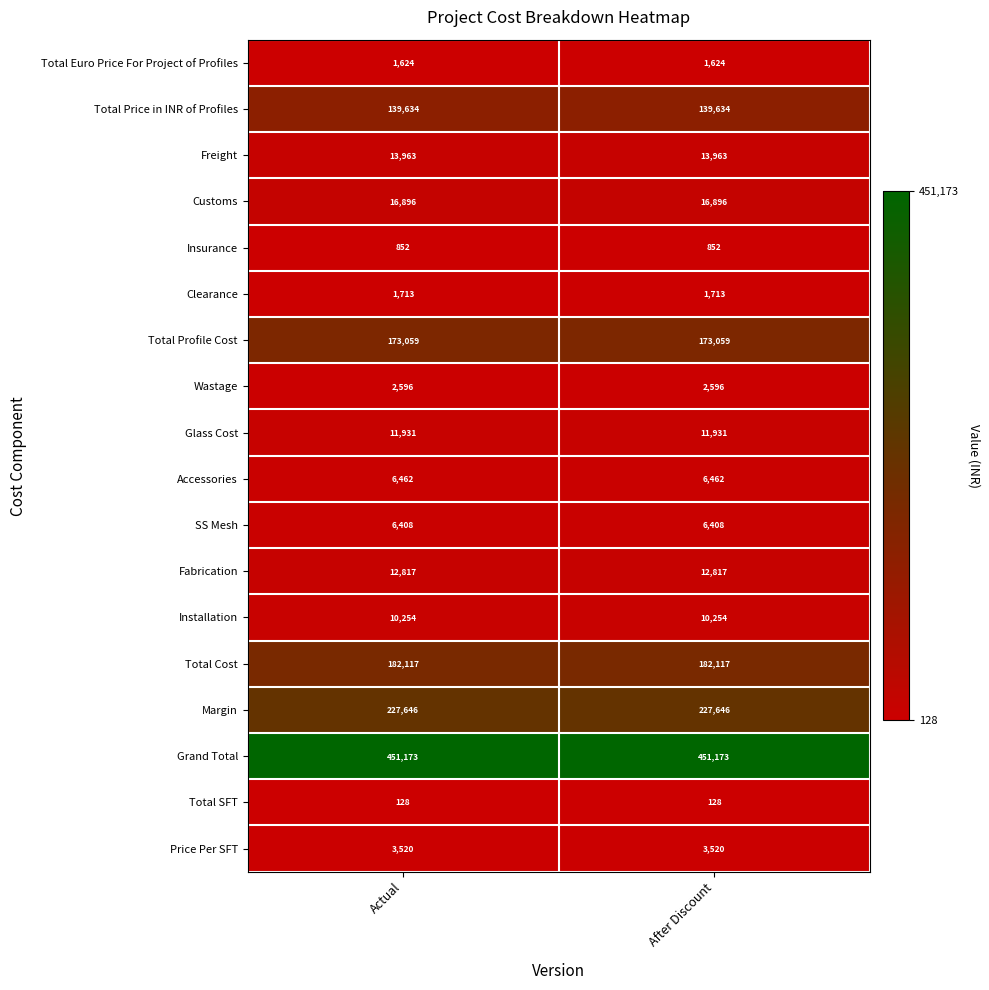

Read the Wastage value at After Discount.

2596